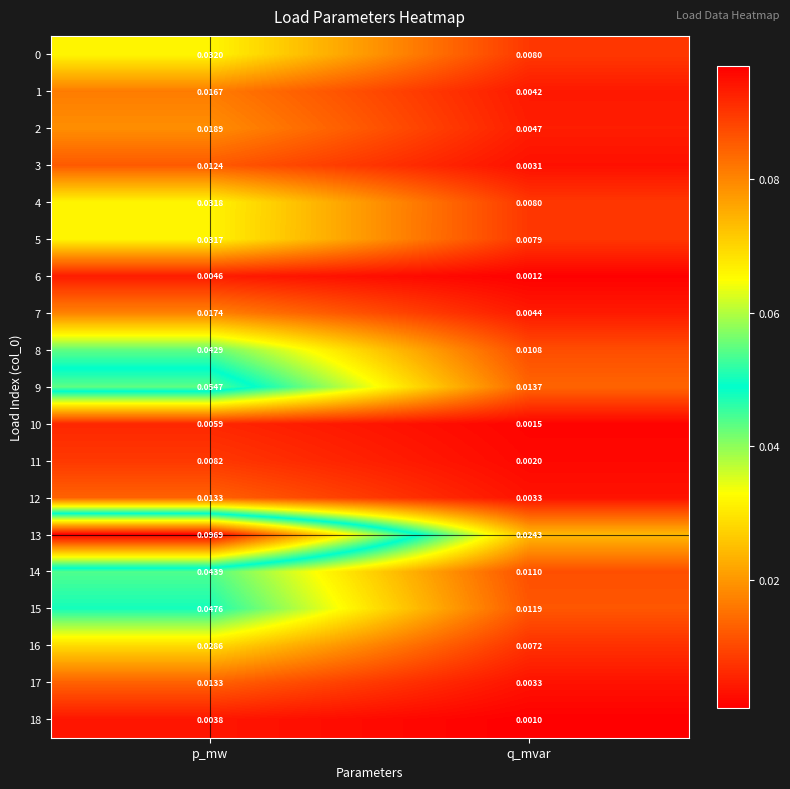

At which label is 17 closest to 0?

q_mvar